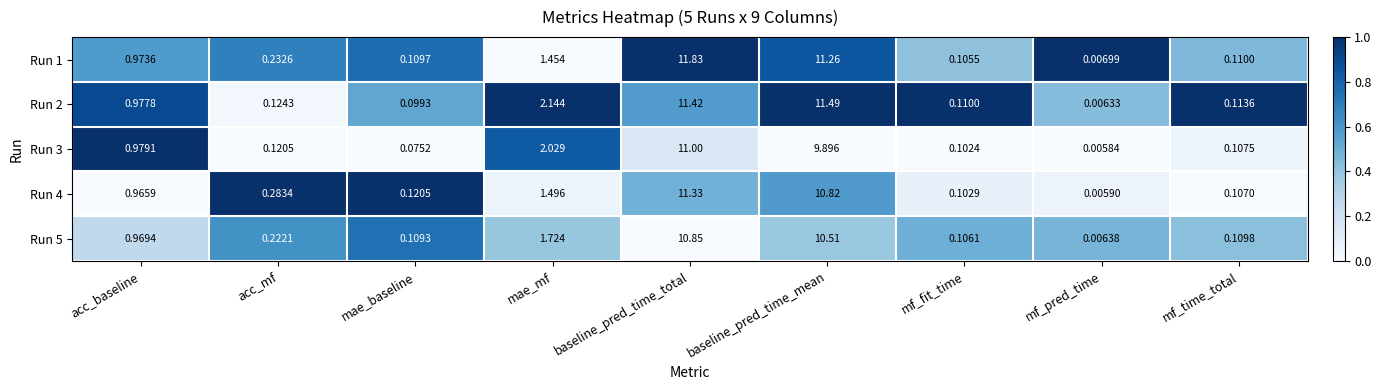

At which category does the chart reach its peak across all series?

baseline_pred_time_total